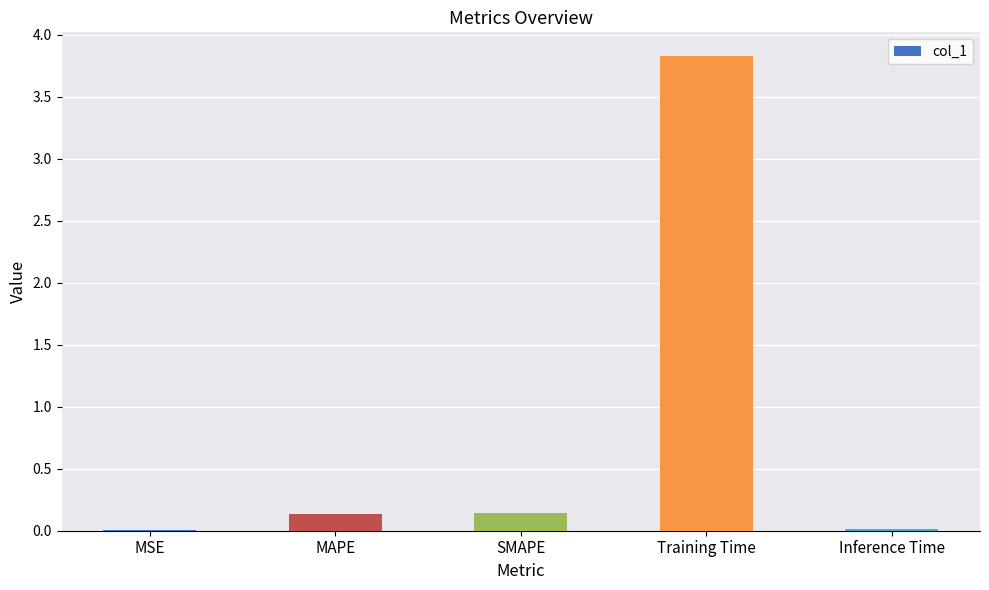

Between MAPE and Training Time, which is larger?

Training Time